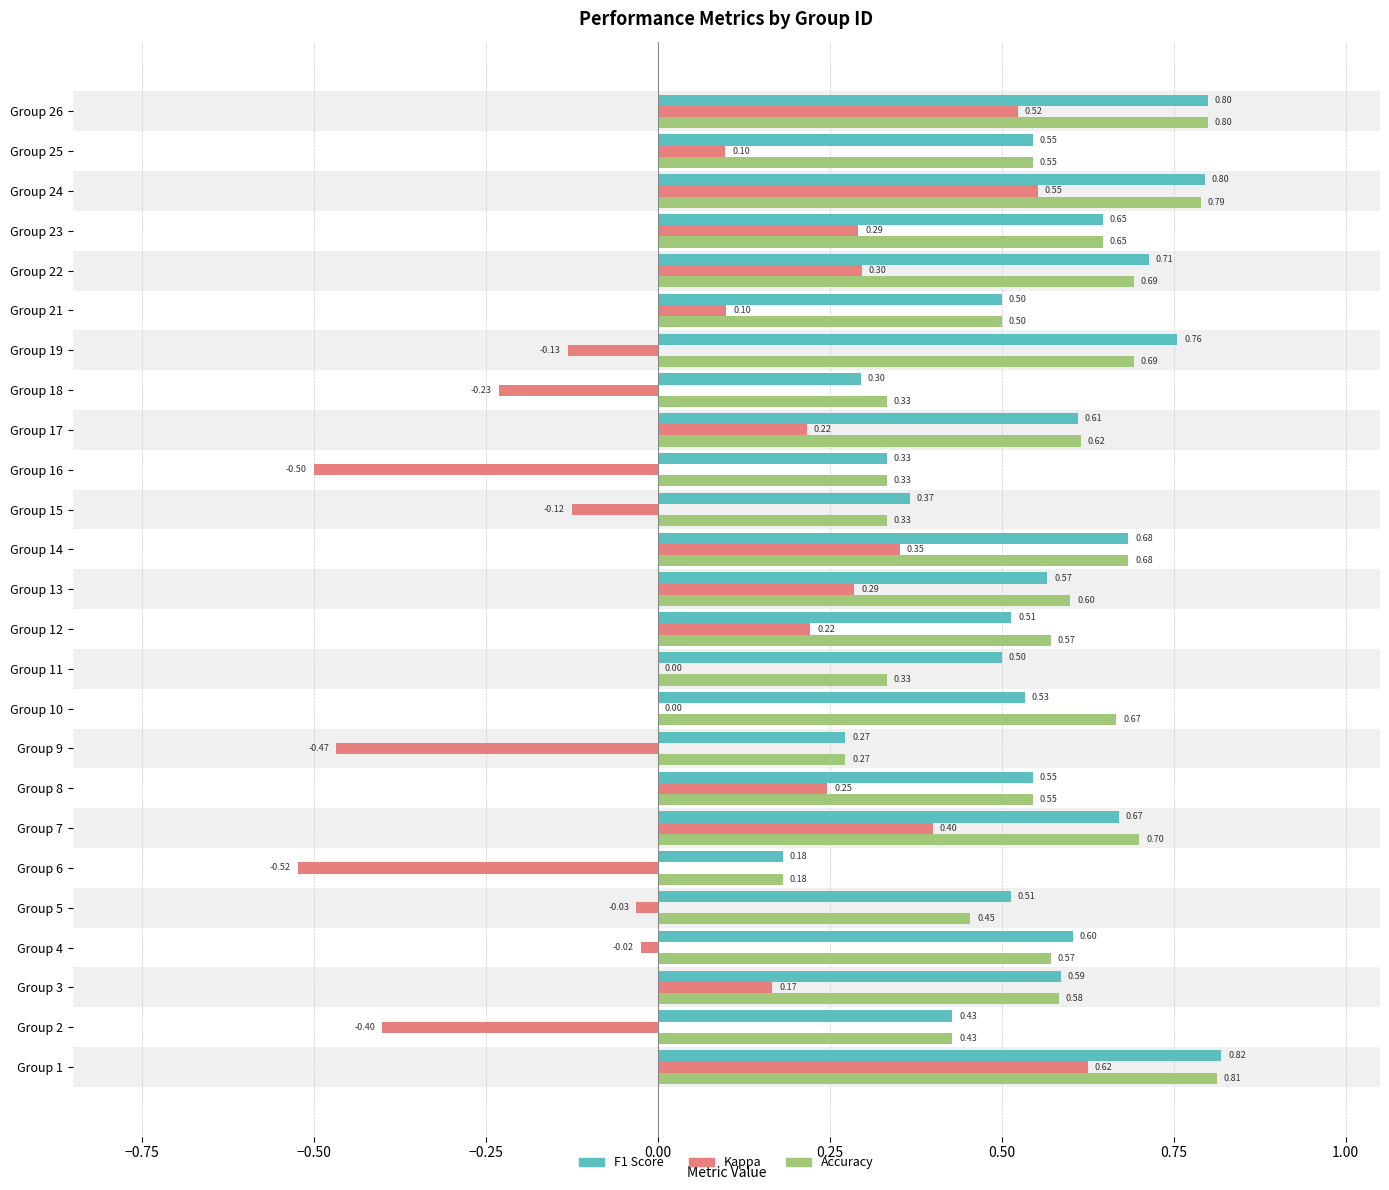

At which category is the sum across all series the highest?

Group 1